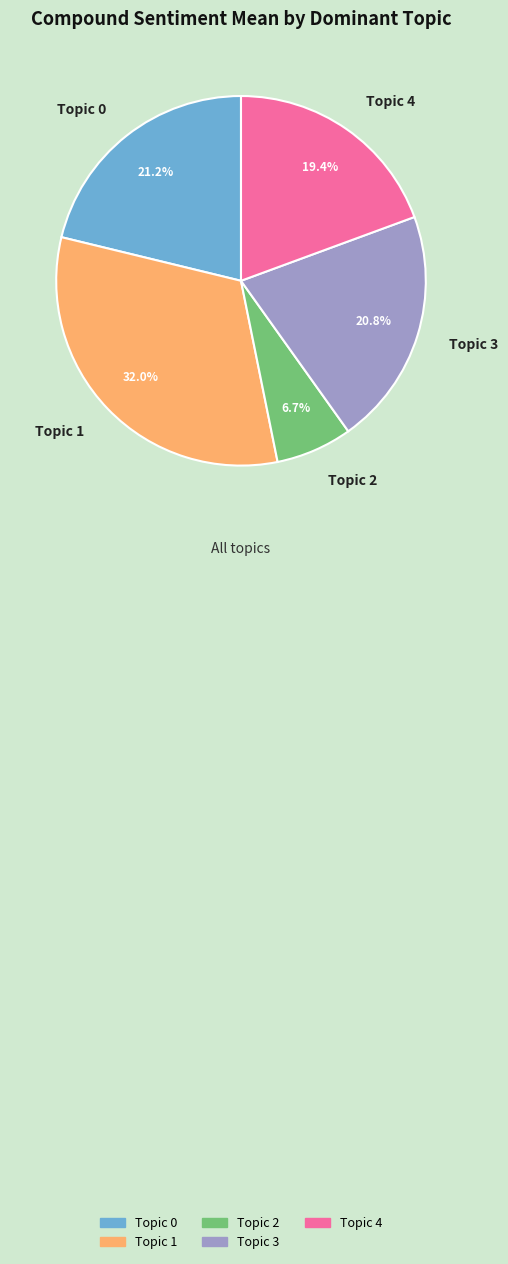

Which slice is the smallest?

Topic 2